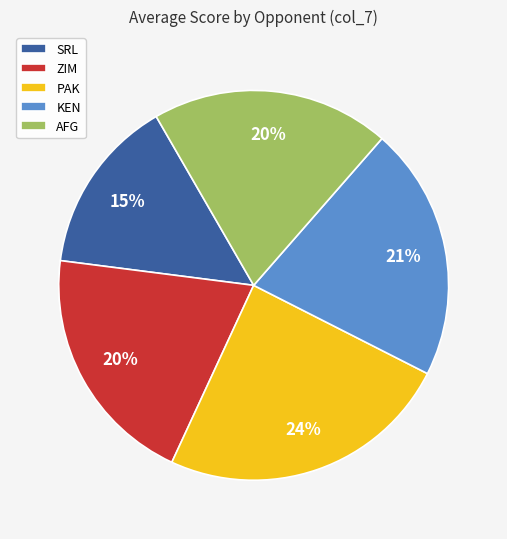

What is the largest slice in the pie chart?

PAK